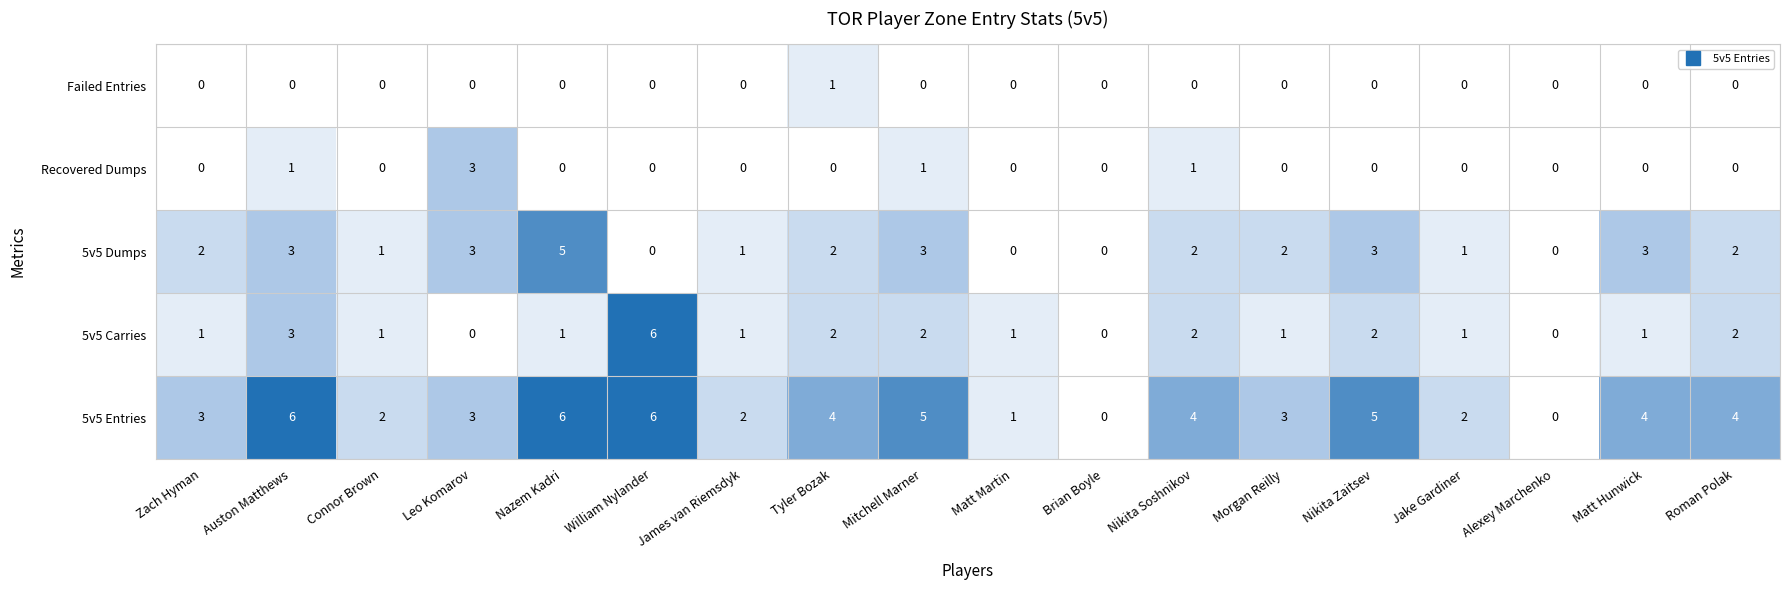

At which category is the sum across all series the highest?

Auston Matthews